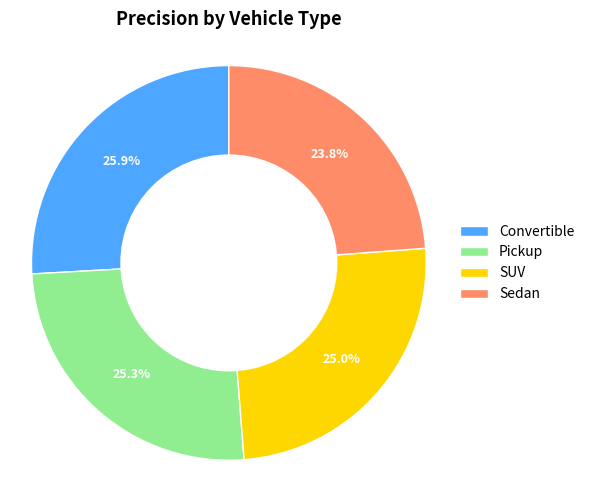

What percentage is the SUV slice, to the nearest percent?

25%